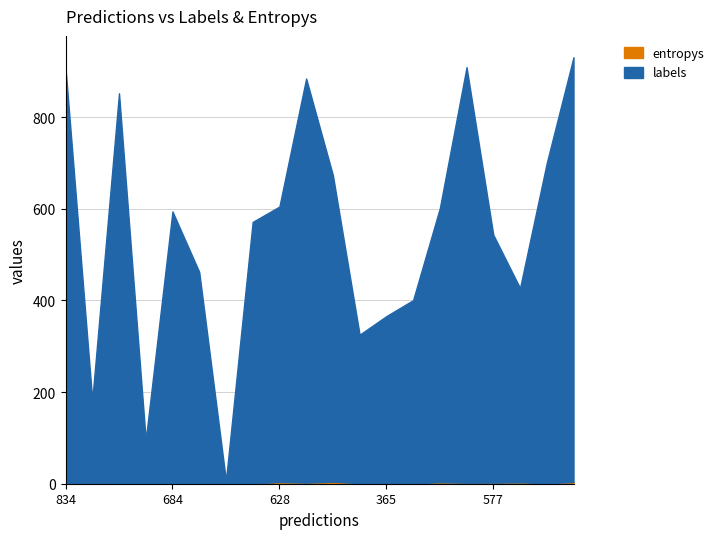

Which has a higher value, 11 or 6?

11